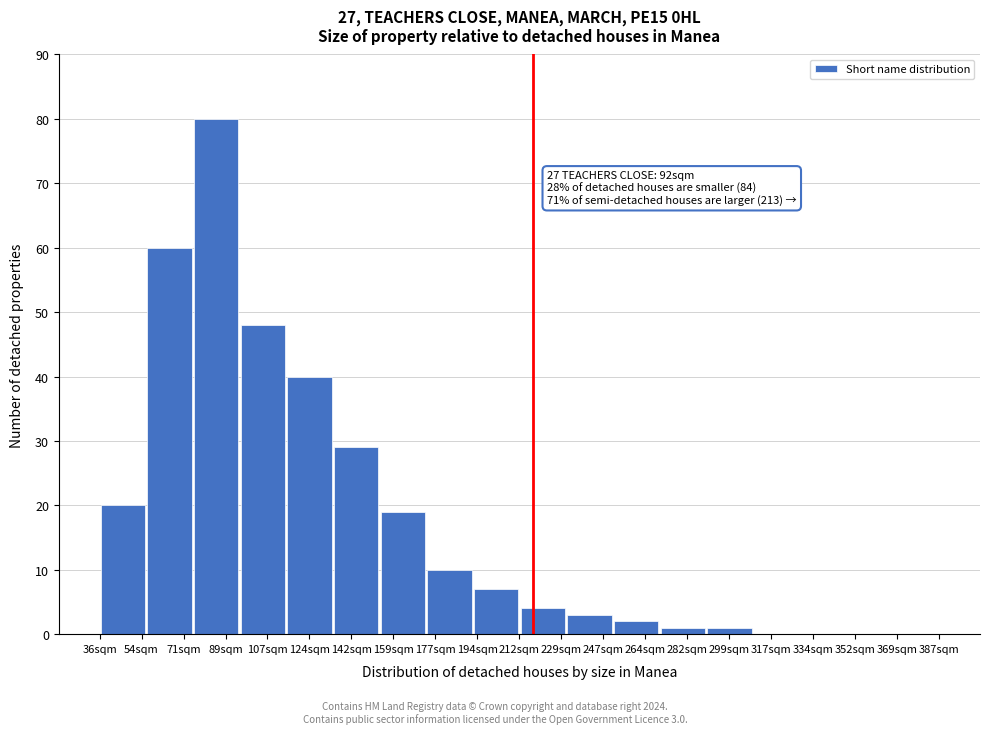

Reading left to right, extract all data points from this chart.

54sqm=20	71sqm=60	89sqm=80	107sqm=48	124sqm=40	142sqm=29	159sqm=19	177sqm=10	194sqm=7	229sqm=4	247sqm=3	264sqm=2	282sqm=1	299sqm=1	317sqm=0	334sqm=0	352sqm=0	369sqm=0